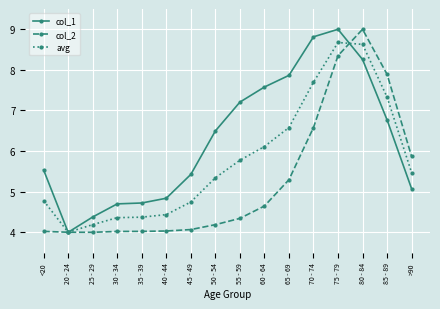

What is the approximate value of col_1 at 25 - 29?

4.4